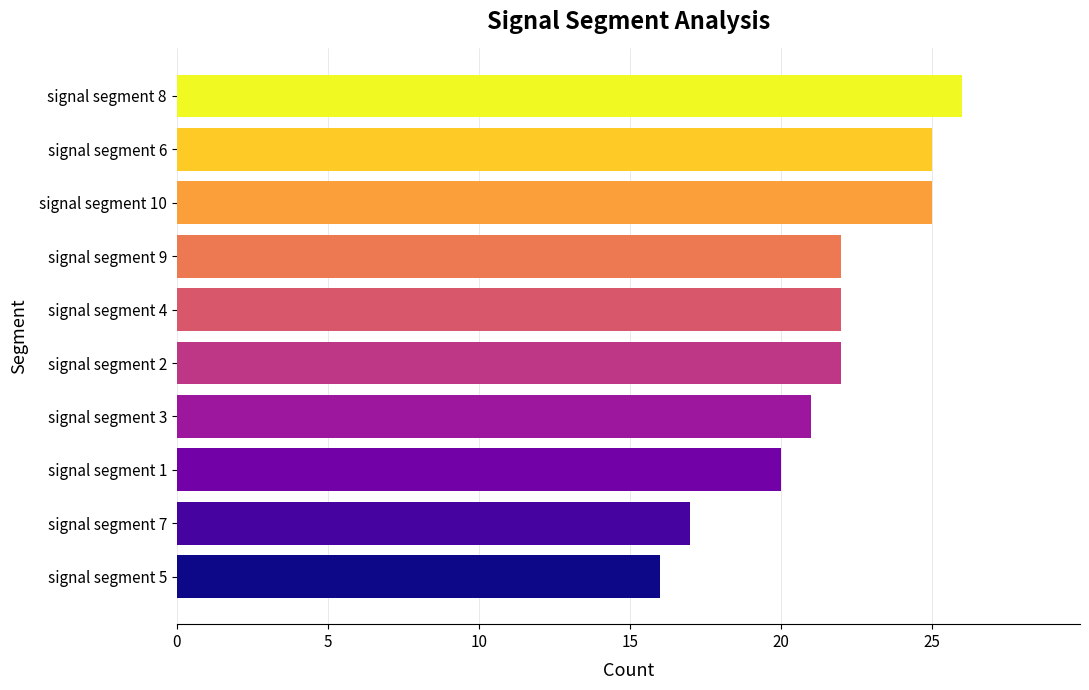

What position from the top is signal segment 1?

8